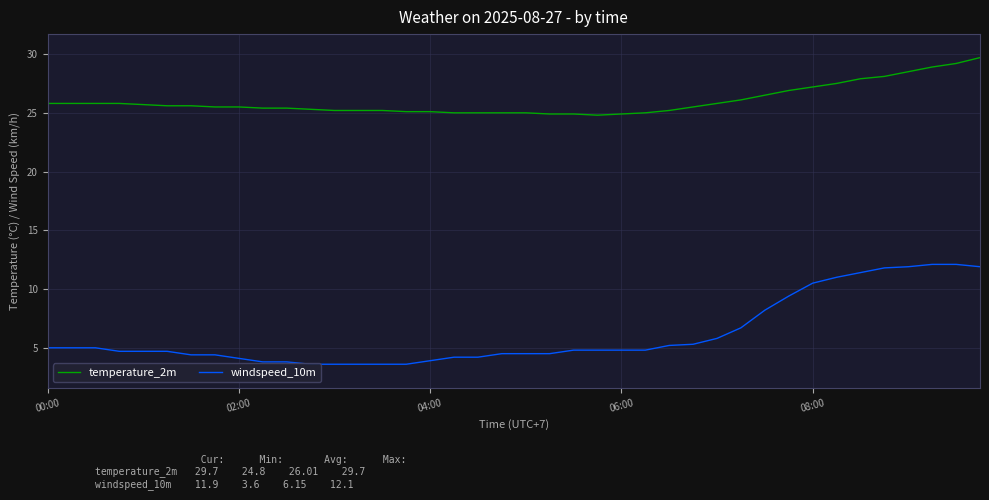

Where is windspeed_10m nearest to the value 7?

29